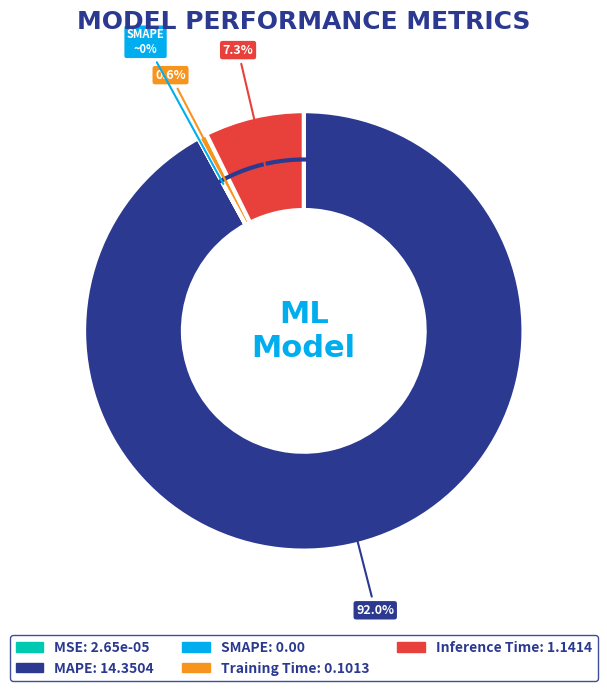

To the nearest percent, what is the difference between the Inference Time and MAPE slice percentages?

85%